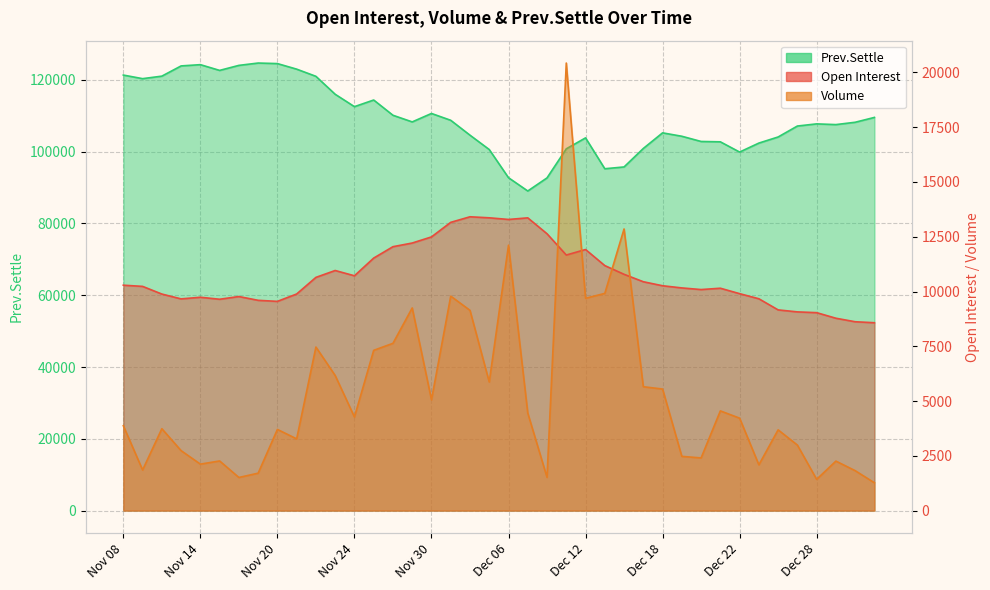

What is the greatest value displayed?

124700